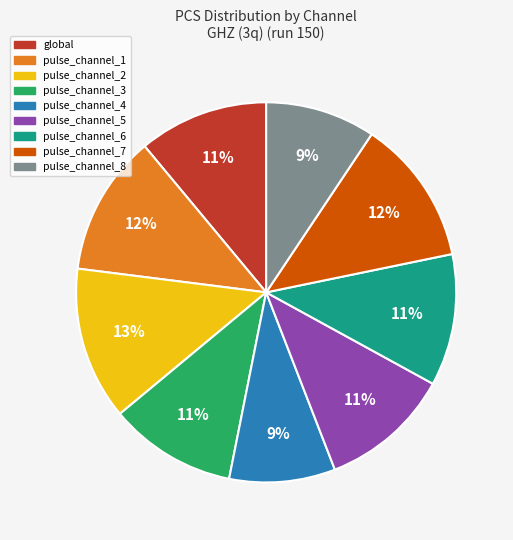

Between pulse_channel_6 and pulse_channel_1, which is larger?

pulse_channel_1